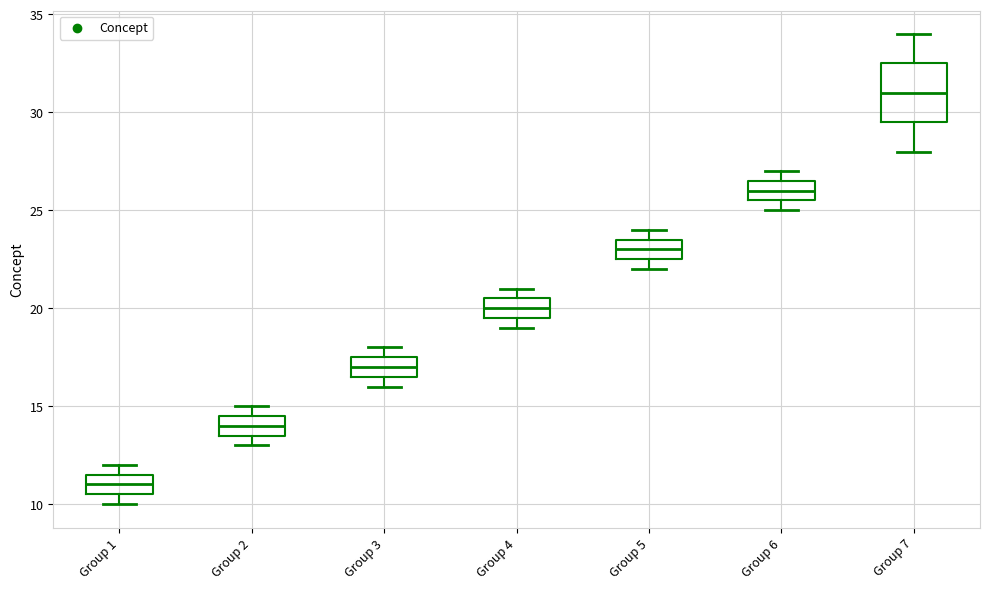

Reading left to right, read every box against the y-axis: the position of its median line, the range the box covers, and the ends of its whiskers. The values are not printed on the chart, so give them approximately, as read against the axis.

Group 1: median 11.0, box 10.5 to 11.5, whiskers 10.0 to 12.0
Group 2: median 14.0, box 13.5 to 14.5, whiskers 13.0 to 15.0
Group 3: median 17.0, box 16.5 to 17.5, whiskers 16.0 to 18.0
Group 4: median 20.0, box 19.5 to 20.5, whiskers 19.0 to 21.0
Group 5: median 23.0, box 22.5 to 23.5, whiskers 22.0 to 24.0
Group 6: median 26.0, box 25.5 to 26.5, whiskers 25.0 to 27.0
Group 7: median 31.0, box 29.5 to 32.5, whiskers 28.0 to 34.0